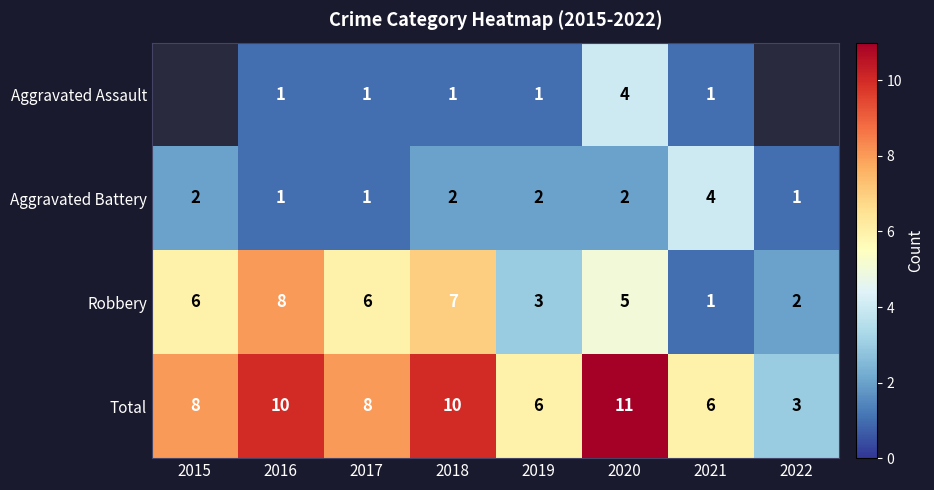

Which has a higher value, 2022 or 2019?

2019